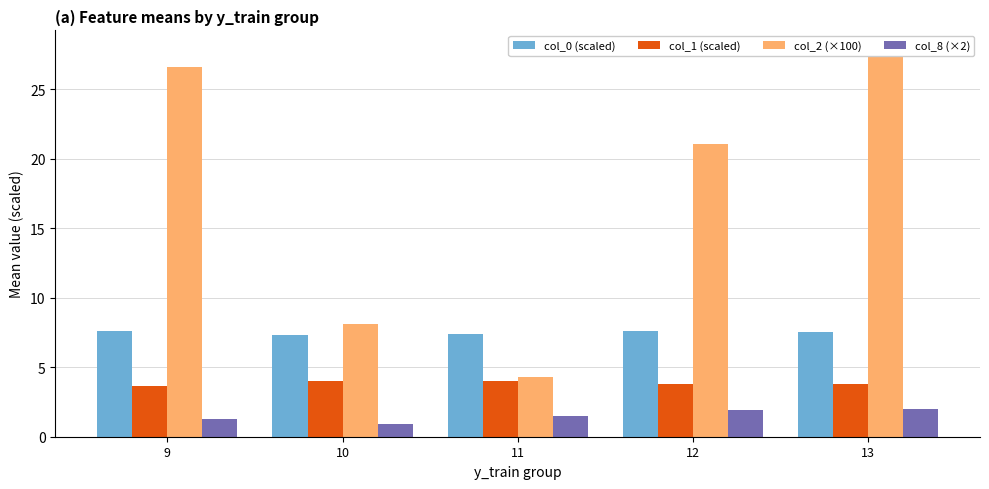

What is the average value of the col_1 (scaled) series?

3.9